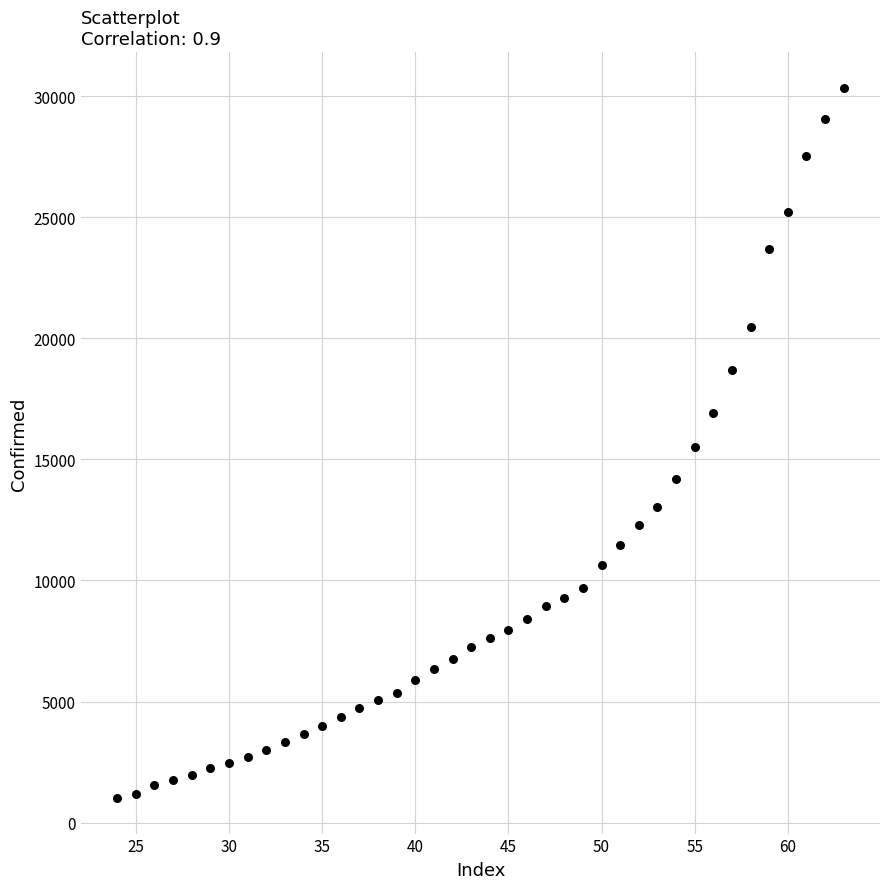

What is the range of X values (max minus min)?

39